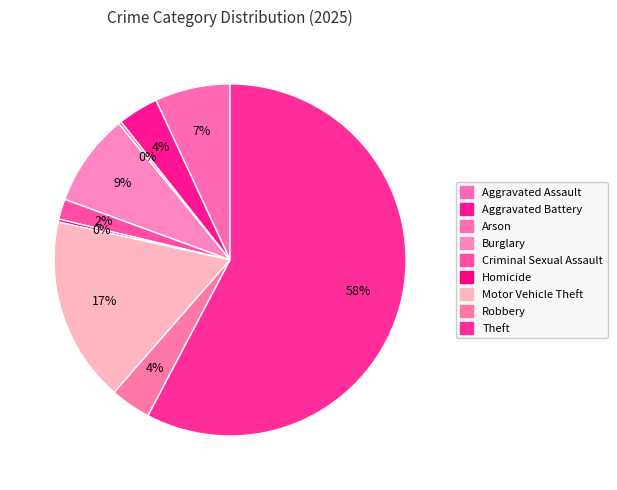

Is Criminal Sexual Assault the majority of the pie?

No